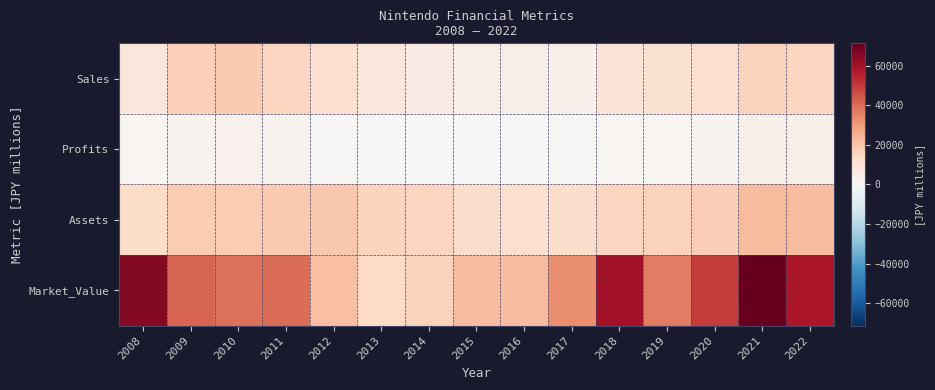

What is the minimum value shown in the chart?

-521.9